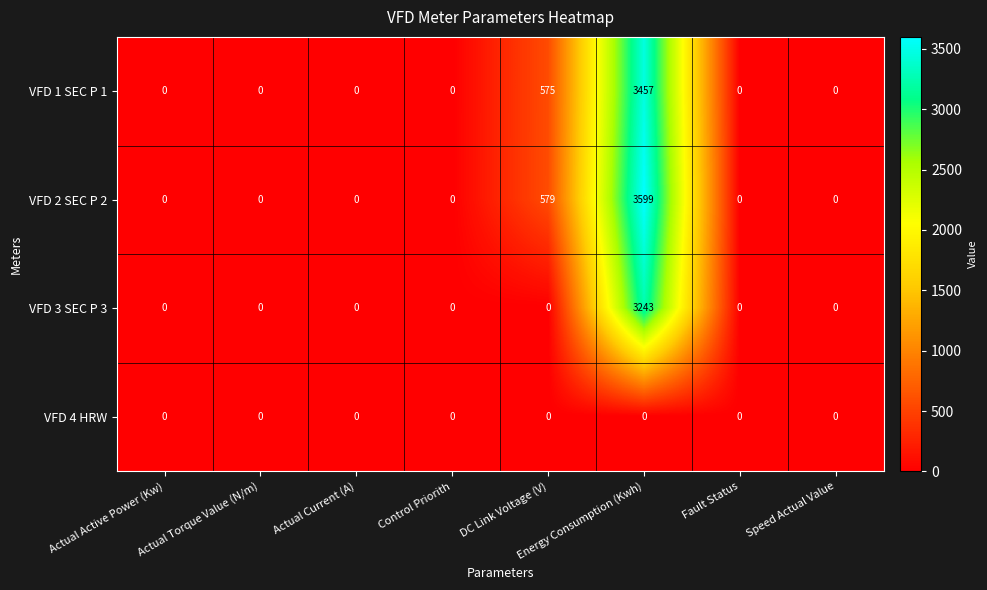

Which series has the widest spread of values?

VFD 2 SEC P 2